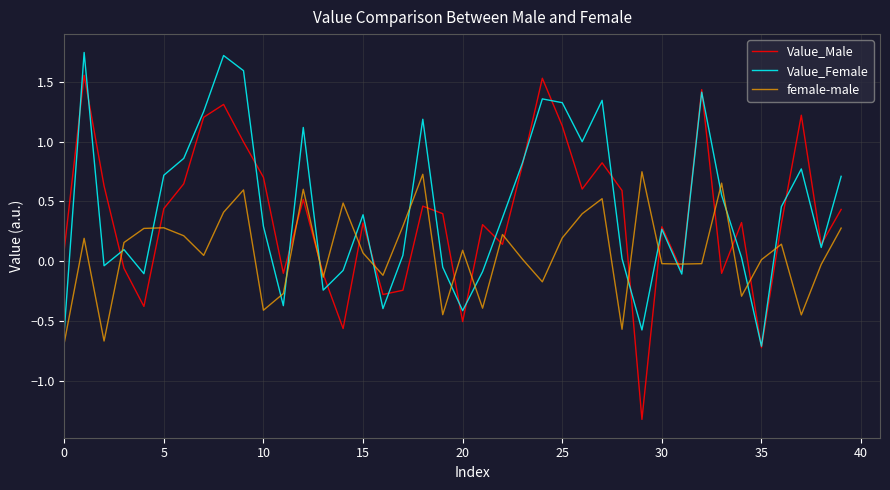

Which series ends up on top after the final intersection of Value_Female and female-male?

Value_Female